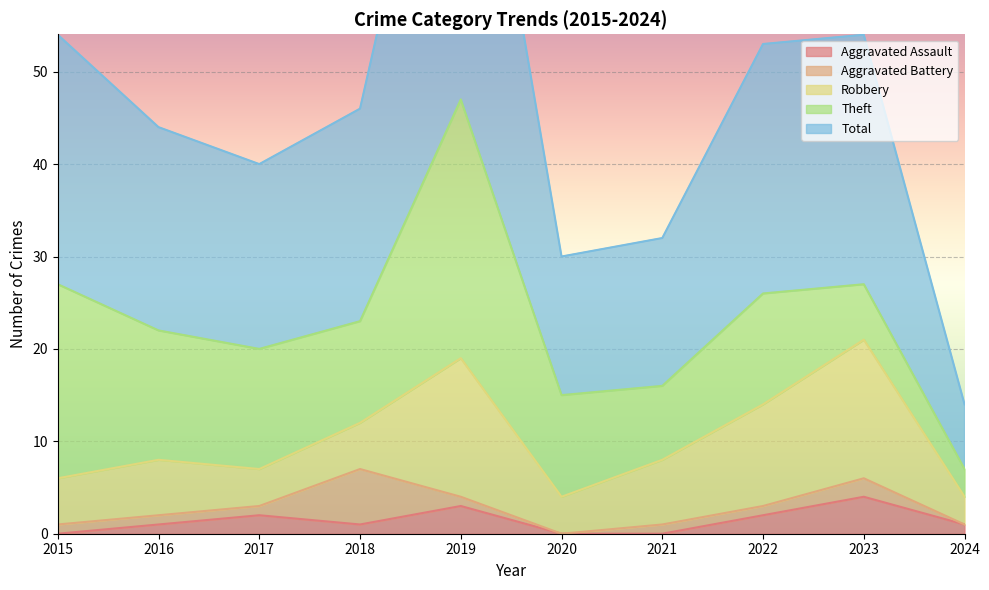

Reading left to right, transcribe all the data shown in this chart.

Aggravated Assault: 0	1	2	1	3	0	0	2	4	1
Aggravated Battery: 1	1	1	6	1	0	1	1	2	0
Robbery: 5	6	4	5	15	4	7	11	15	3
Theft: 21	14	13	11	28	11	8	12	6	3
Total: 27	22	20	23	47	15	16	27	27	7